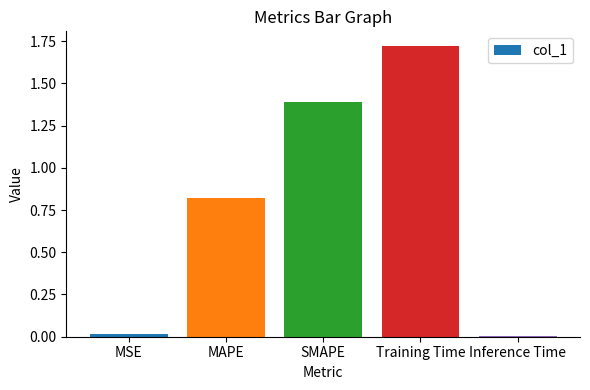

Which category has the highest value across all series?

Training Time